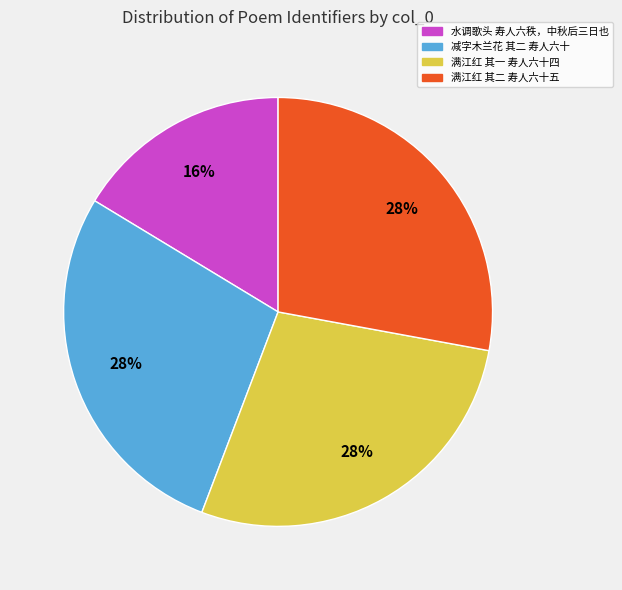

To the nearest percent, what portion does 减字木兰花 其二 寿人六十 represent?

28%